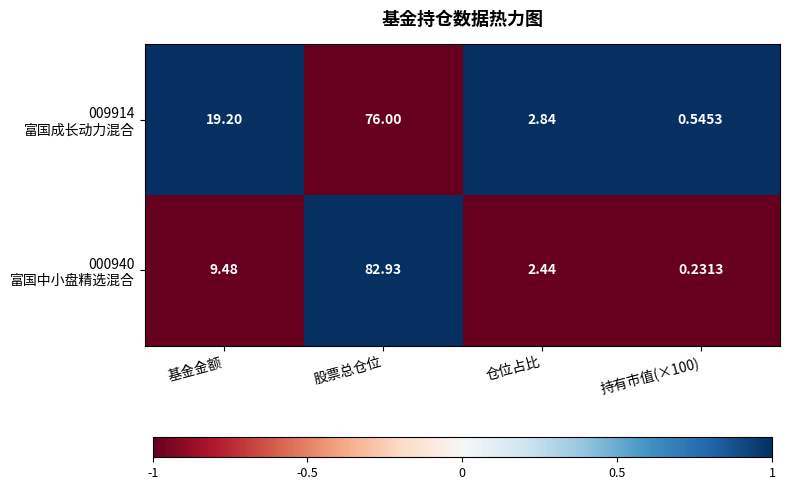

At which category does the chart reach its peak across all series?

股票总仓位